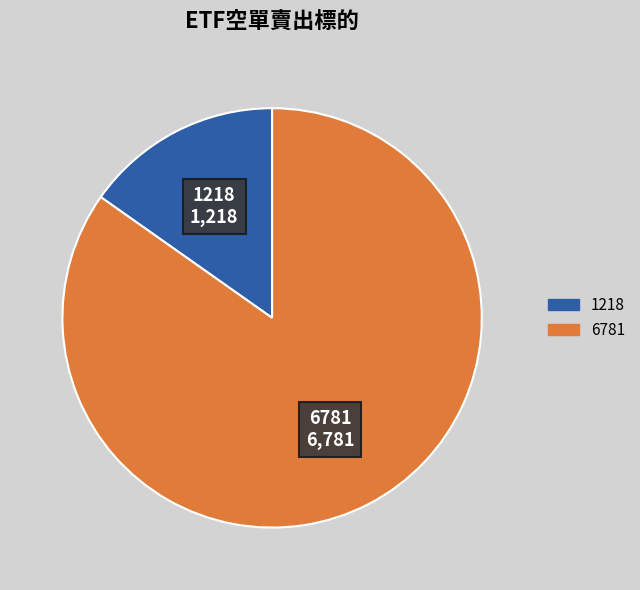

Is it true that 6781 is 85% of the pie?

True